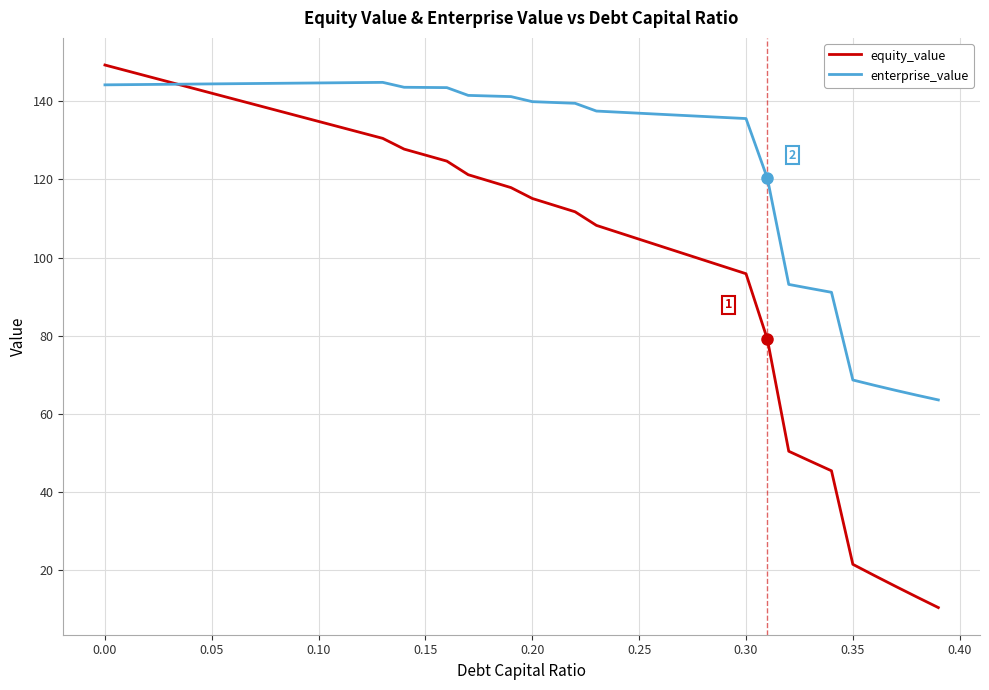

How many times do equity_value and enterprise_value cross each other?

1